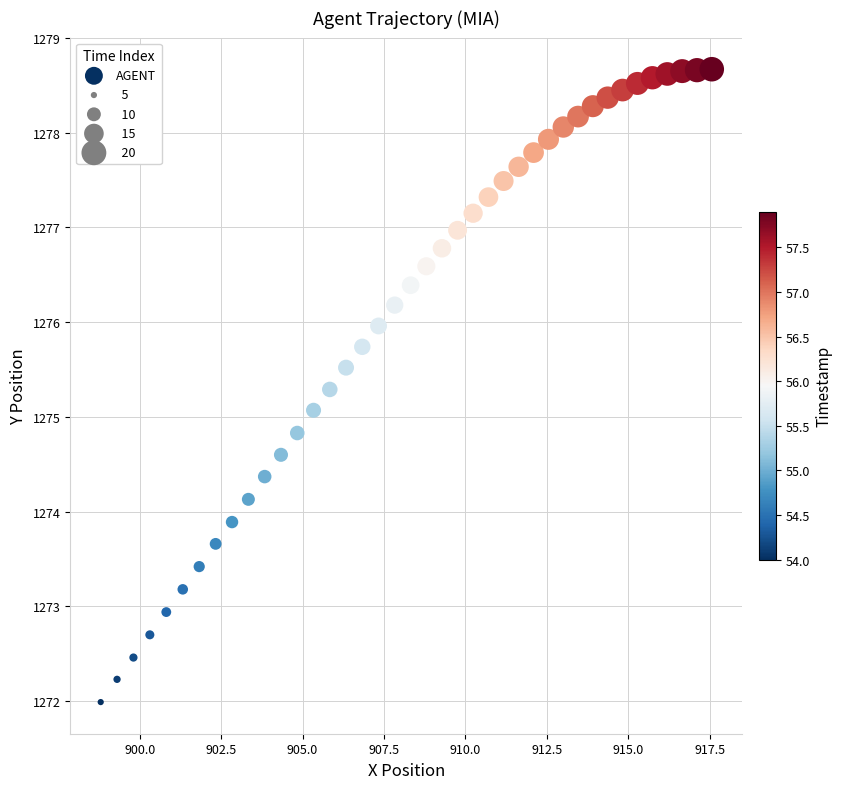

What is the range of Y values (max minus min)?

6.7